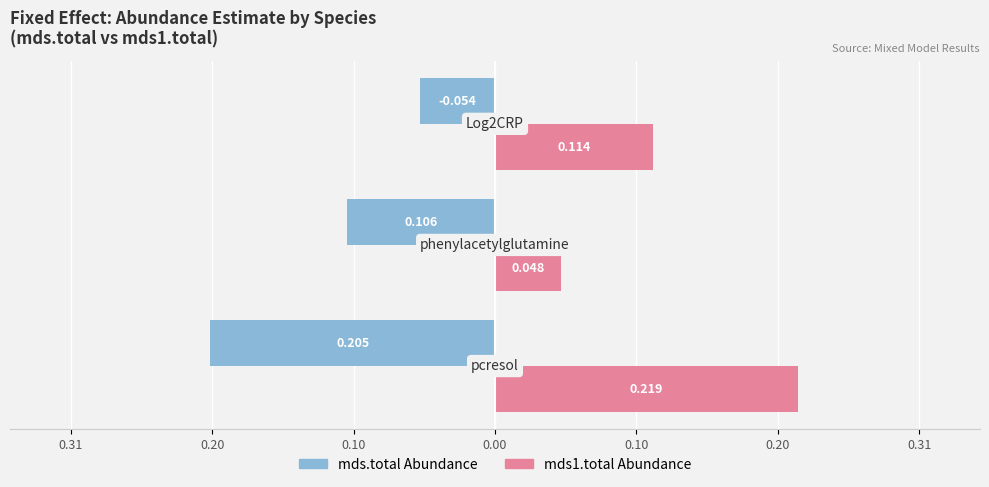

What is the difference between the maximum and second lowest values in the mds1.total Abundance series?

0.1